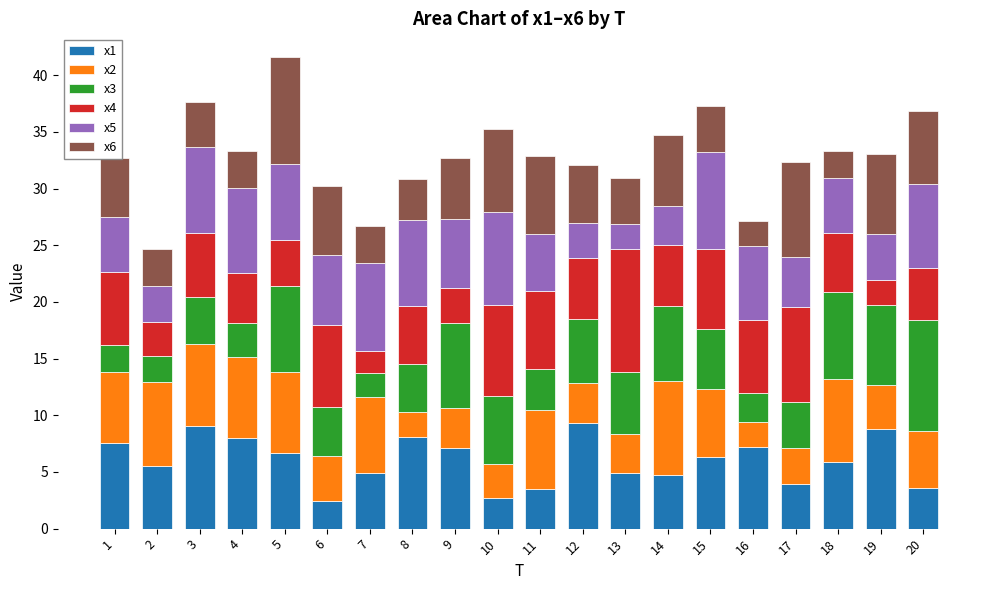

True or false: x1 has a value of 4.9 at 7.

True